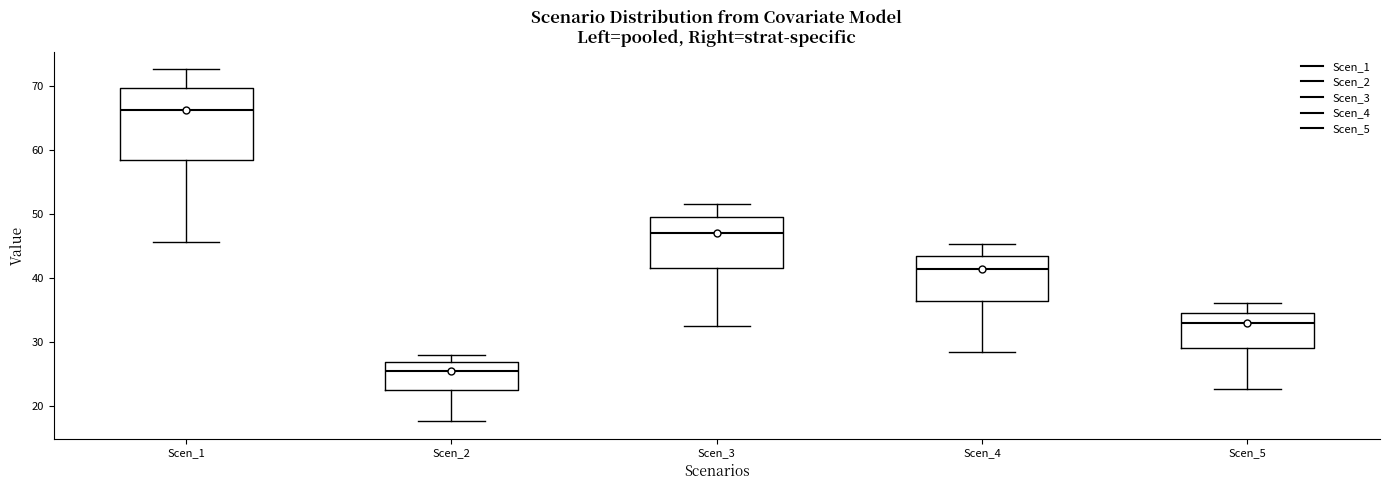

Reading left to right, read every box against the y-axis: the position of its median line, the range the box covers, and the ends of its whiskers. The values are not printed on the chart, so give them approximately, as read against the axis.

Scen_1: median 66, box 58 to 70, whiskers 46 to 73
Scen_2: median 26, box 22 to 27, whiskers 18 to 28
Scen_3: median 47, box 41 to 50, whiskers 32 to 52
Scen_4: median 41, box 36 to 43, whiskers 28 to 45
Scen_5: median 33, box 29 to 35, whiskers 23 to 36